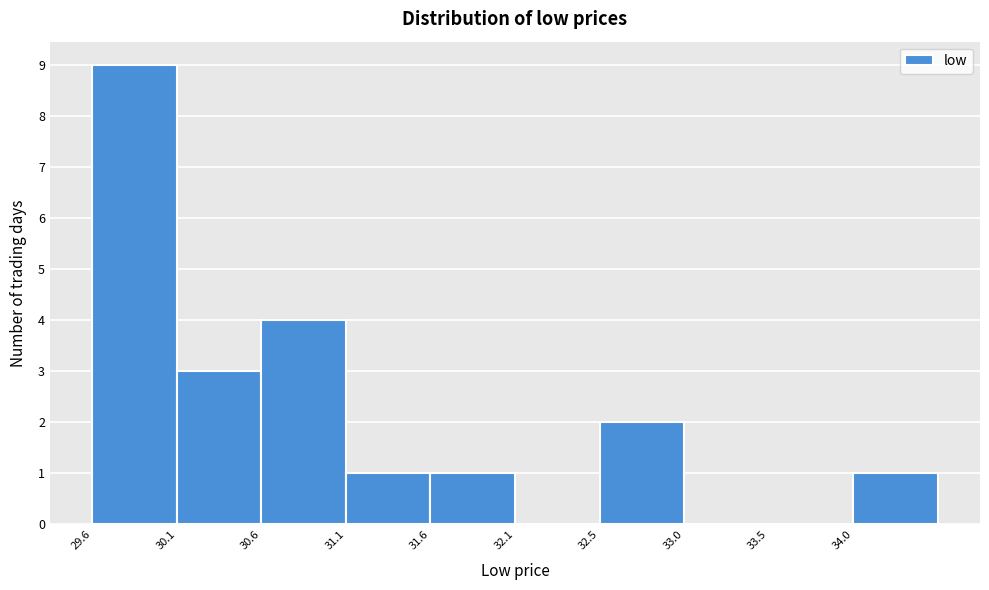

Over which range of the x-axis is the bar tallest?

29.60 to 30.10